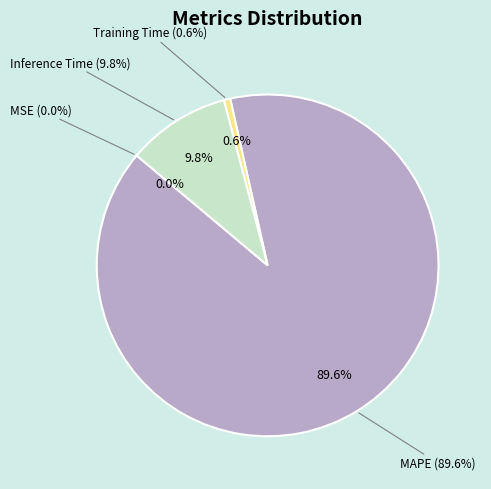

Between MSE and Inference Time, which is larger?

Inference Time